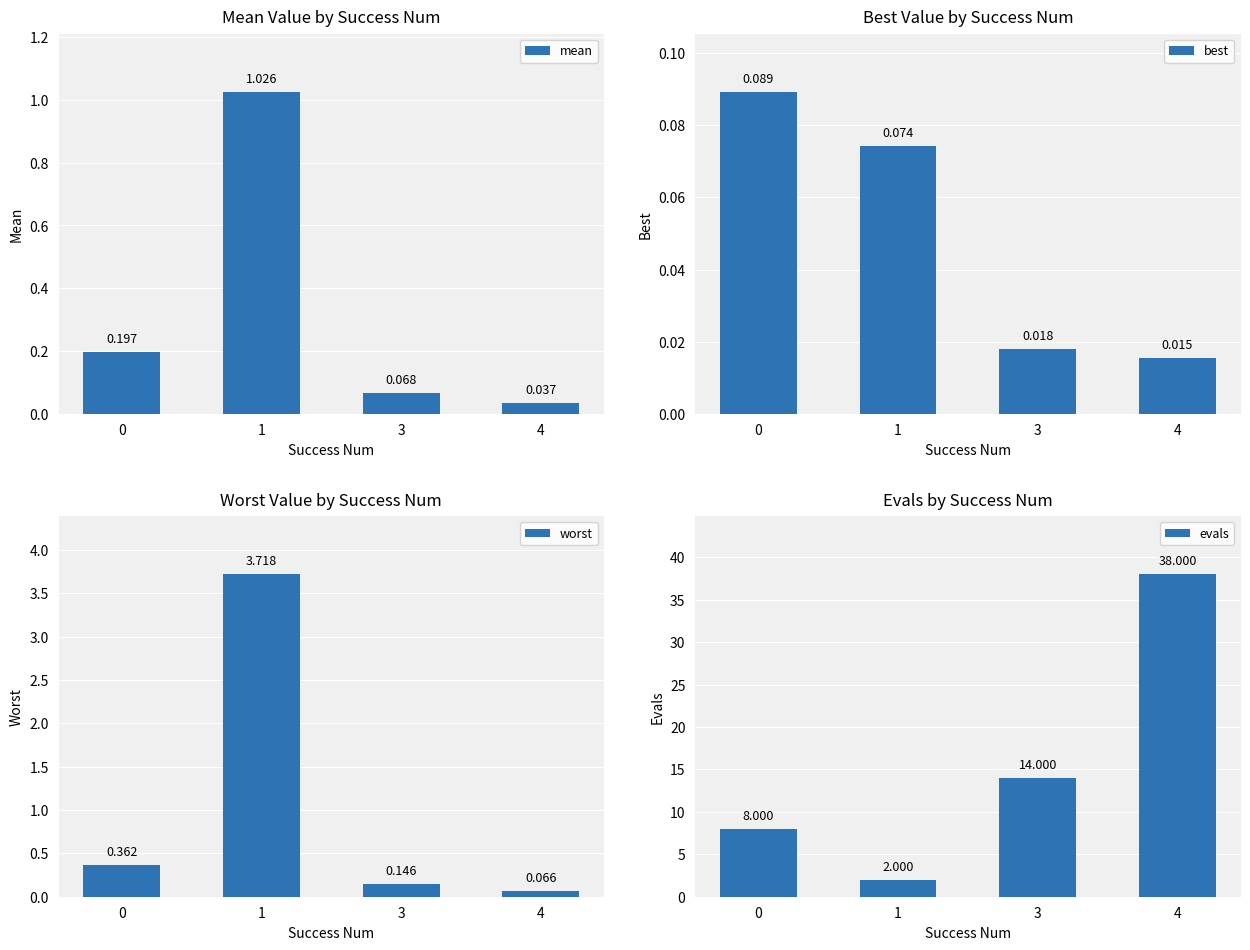

Reading left to right, extract all data points from this chart.

mean: 0=0.2	1=1.0	3=0.1	4=0.0
best: 0=0.1	1=0.1	3=0.0	4=0.0
worst: 0=0.4	1=3.7	3=0.1	4=0.1
evals: 0=8.0	1=2.0	3=14.0	4=38.0